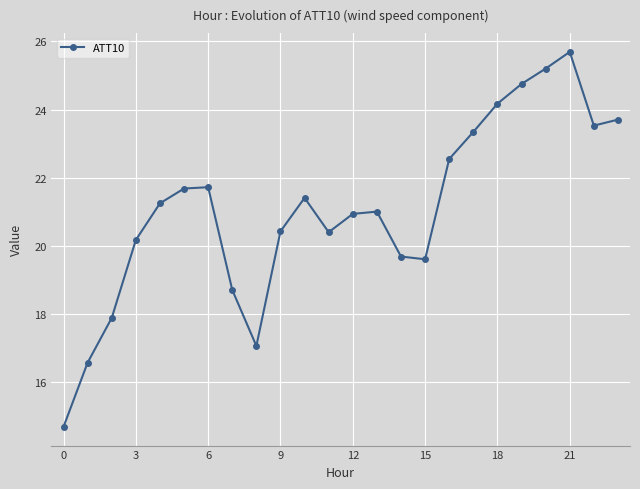

How many points are higher than both their immediate neighbors (excluding endpoints)?

4